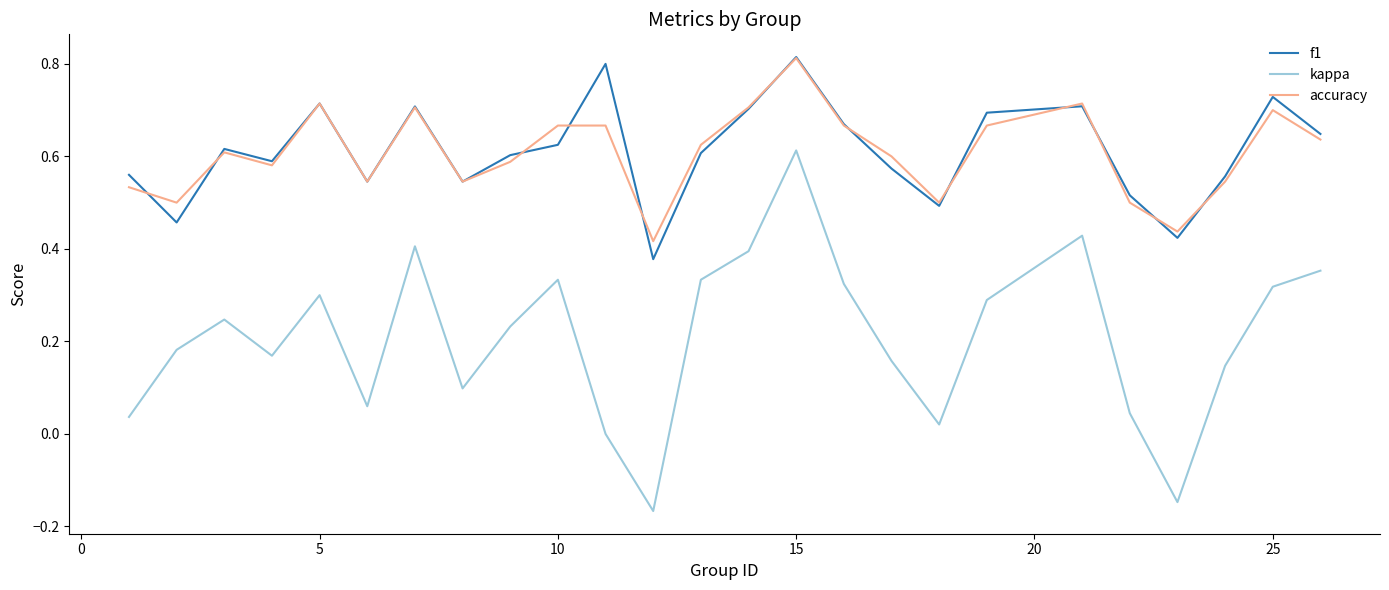

Does the chart display data point markers on the line(s)?

No